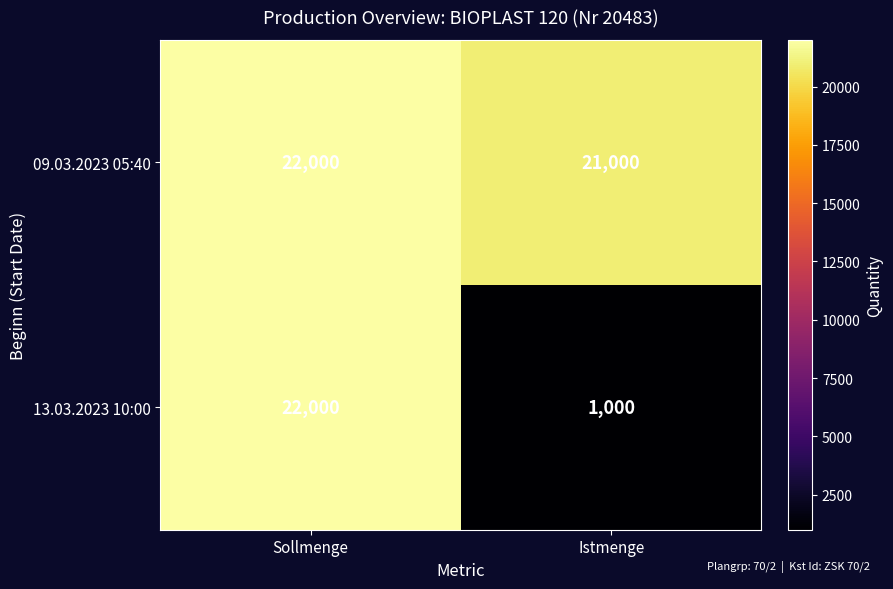

At which category is the sum across all series the highest?

Sollmenge